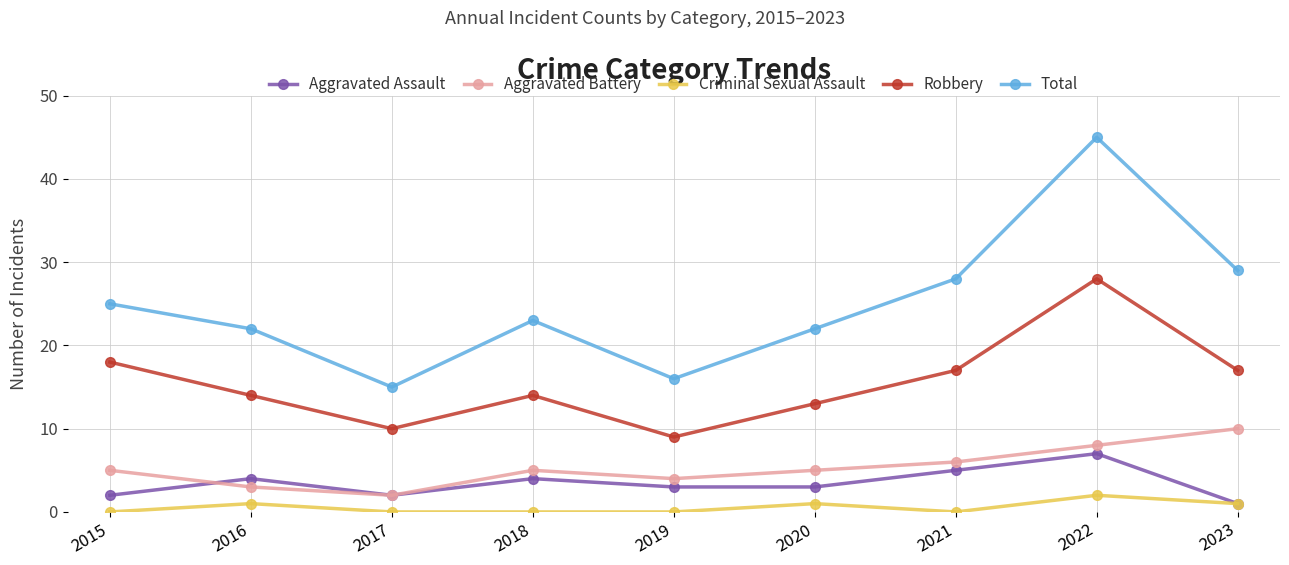

True or false: Robbery and Criminal Sexual Assault intersect in this chart.

False